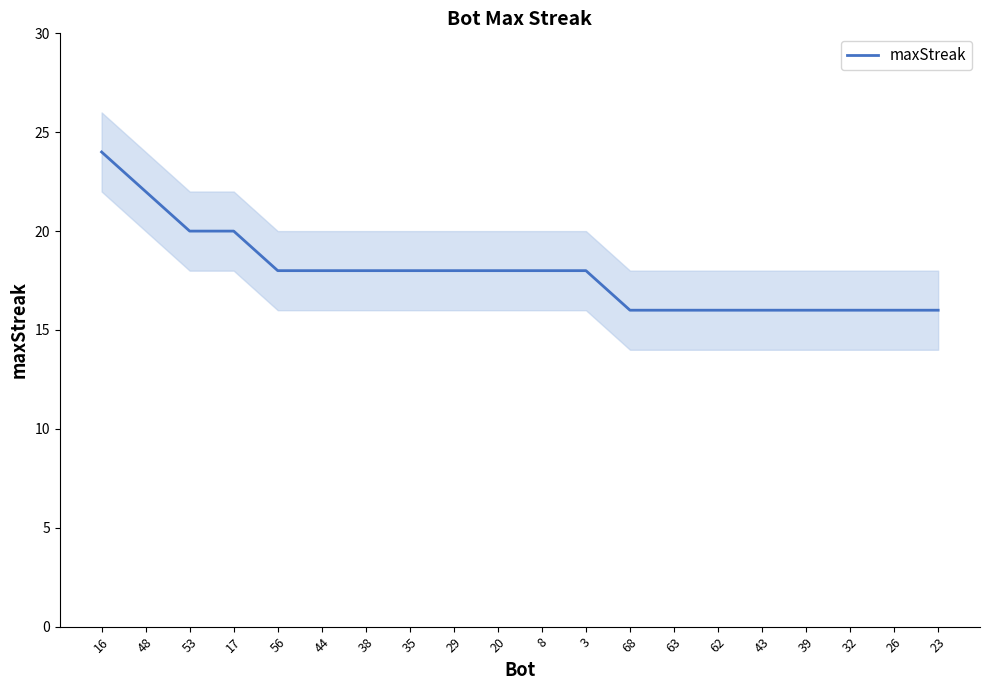

Where is the data nearest to the value 20?

53